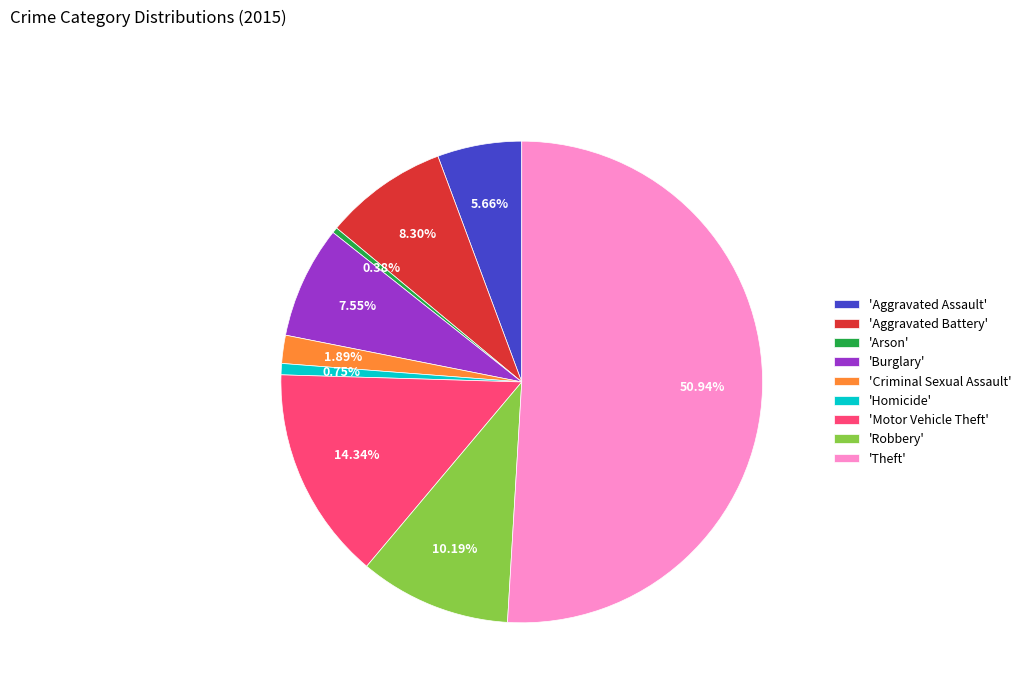

Which category has the biggest portion of the pie?

'Theft'